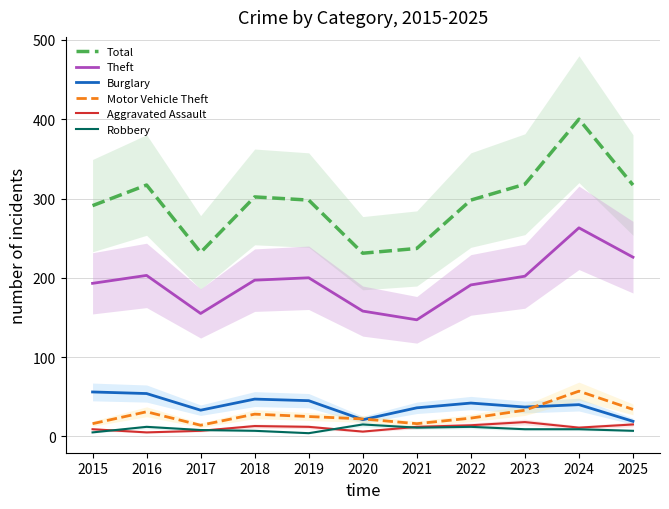

What is the average value of the Robbery series?

9